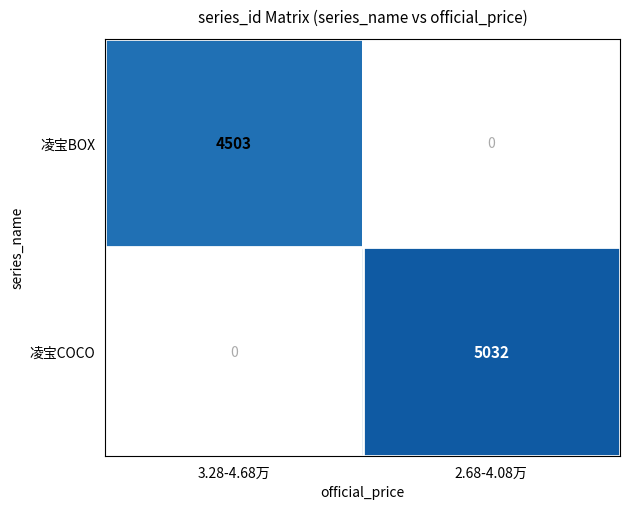

What is the total value across all series at 2.68-4.08万?

5032